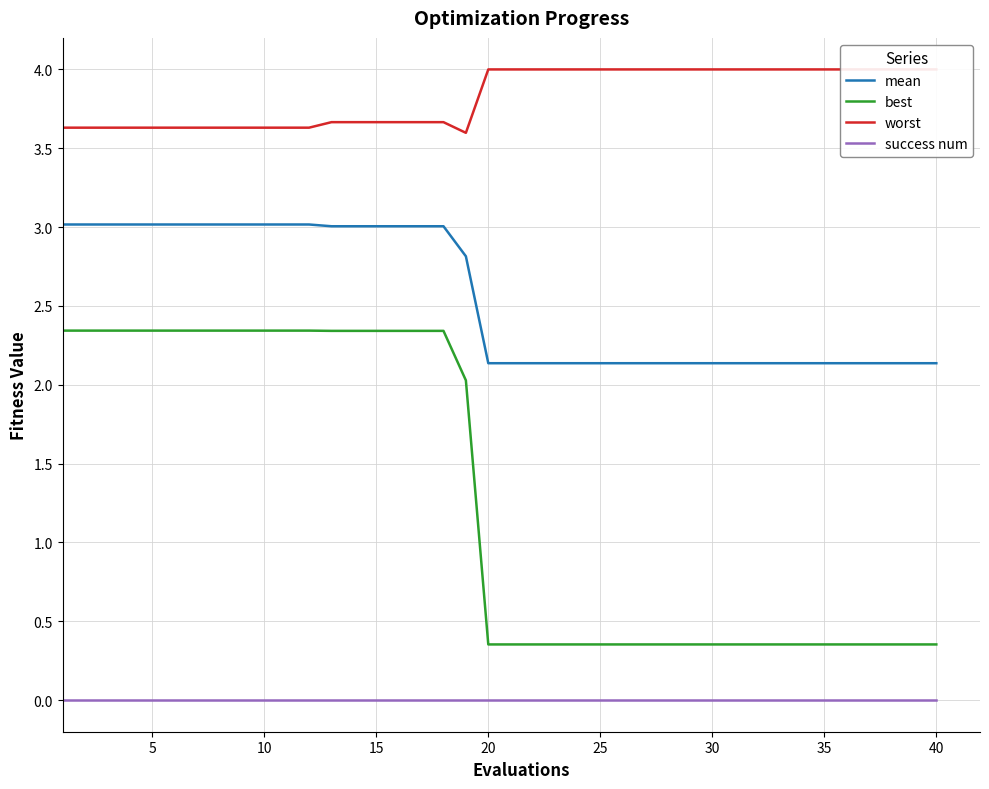

What is the difference between the maximum and minimum values in the worst series?

0.4